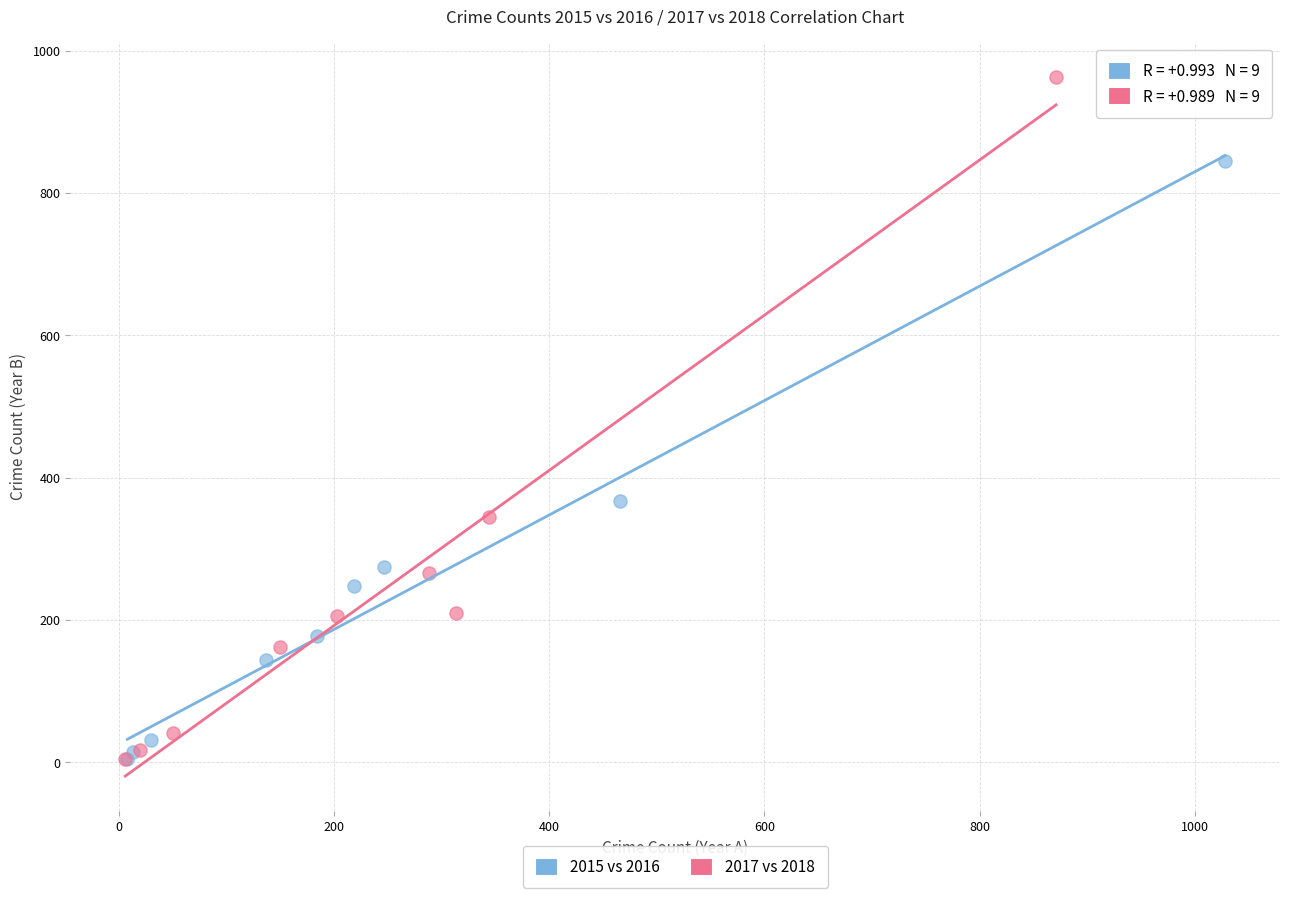

Which series has the largest Y range (max minus min)?

2017 vs 2018